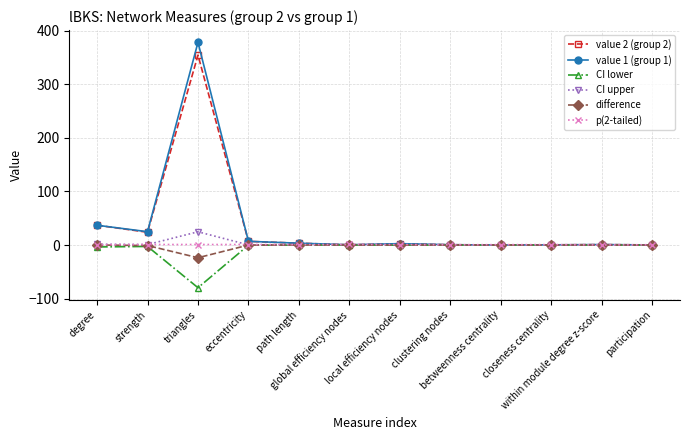

True or false: difference has more than 0 points higher than both neighbors.

True